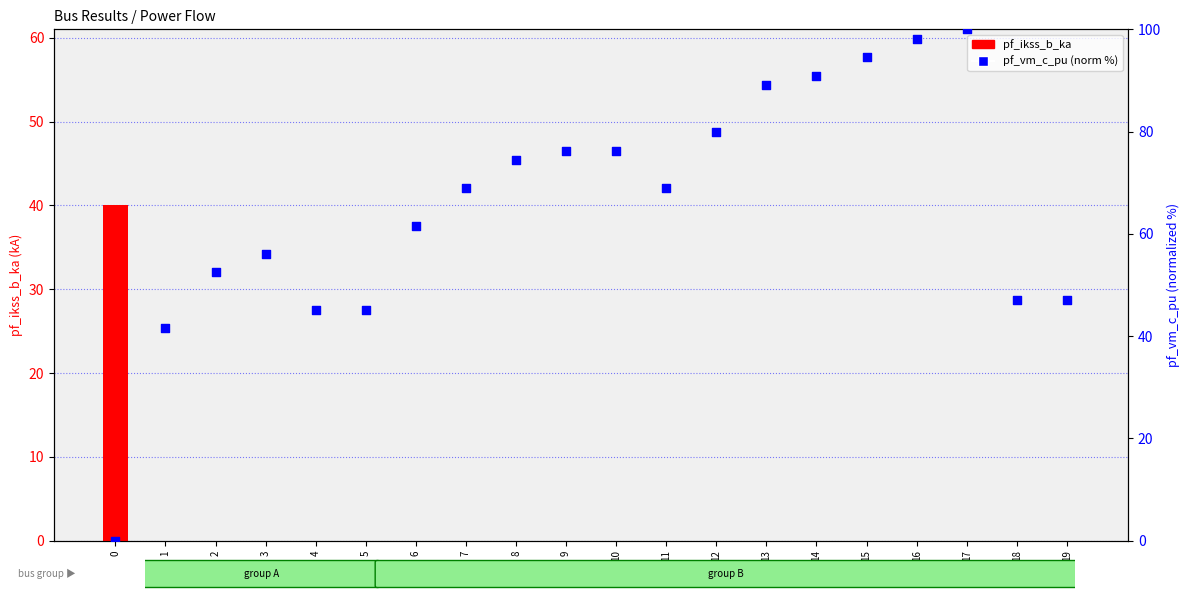

Which series has the largest Y range (max minus min)?

pf_vm_c_pu (normalized %)